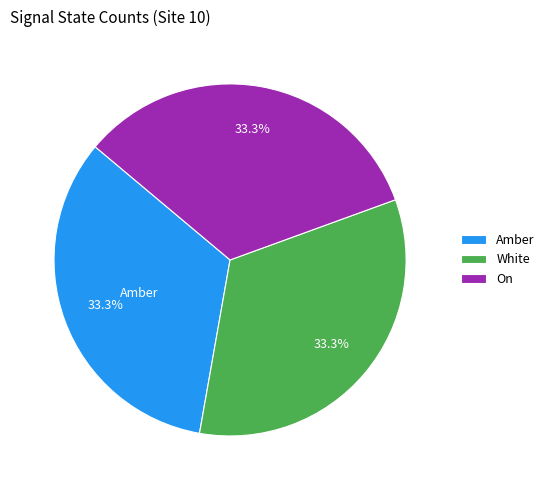

To the nearest percent, what is the difference between the largest and smallest slice percentages?

0%